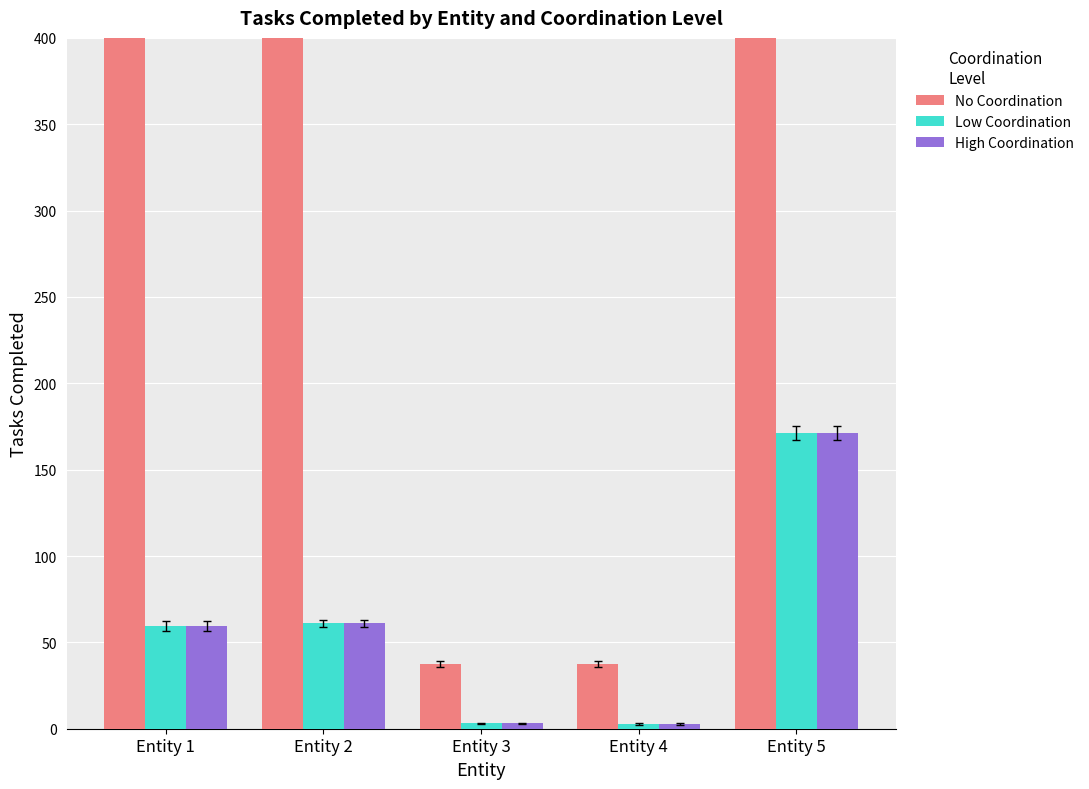

Which category has the lowest value in the No Coordination series?

Entity 3